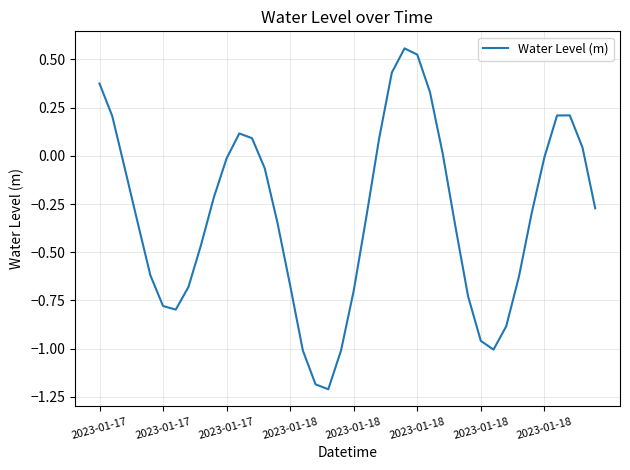

What is the difference between the maximum and minimum values?

1.8